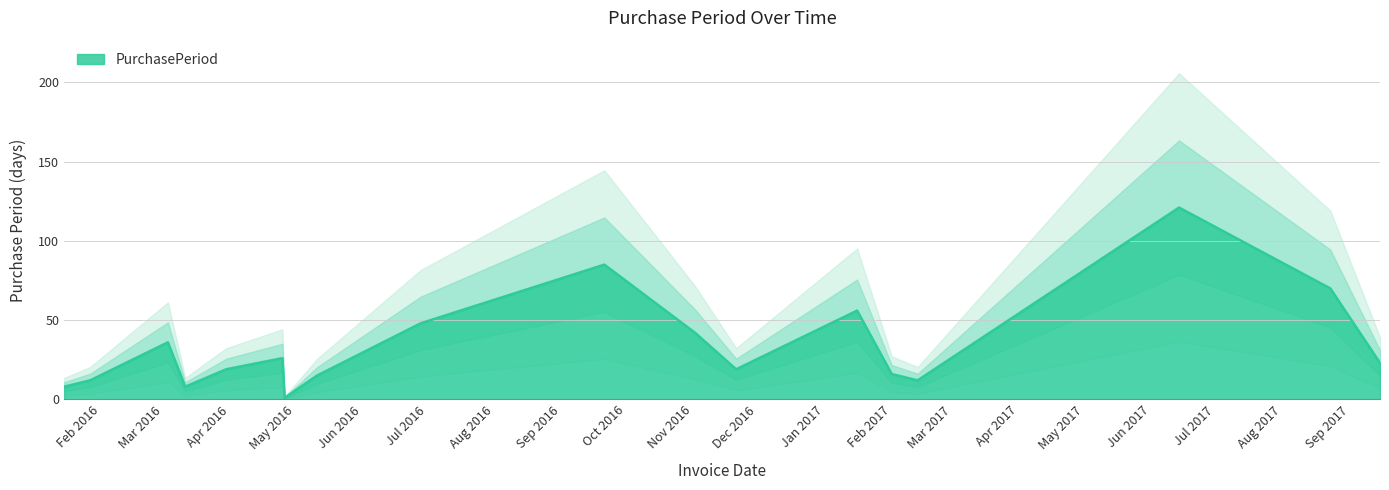

What is the ratio of the value at 2017-08-23 to the value at 2016-05-11?

4.7